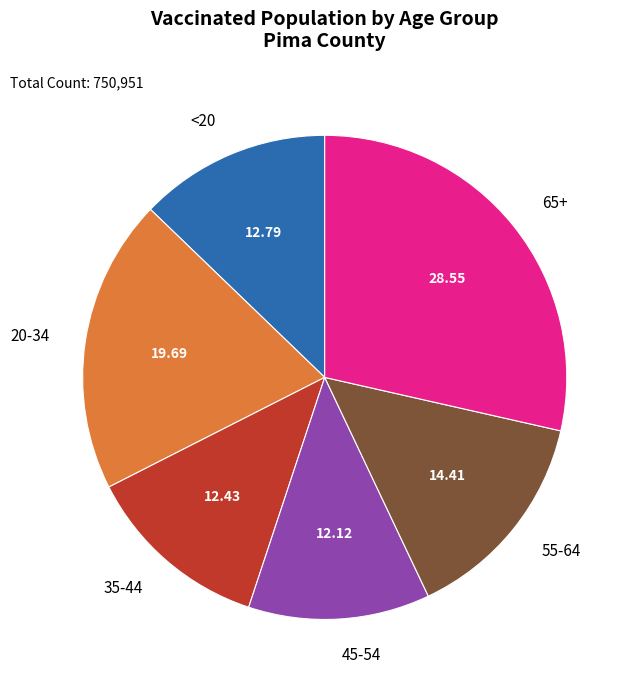

Is there any slice that represents more than half of the pie?

No